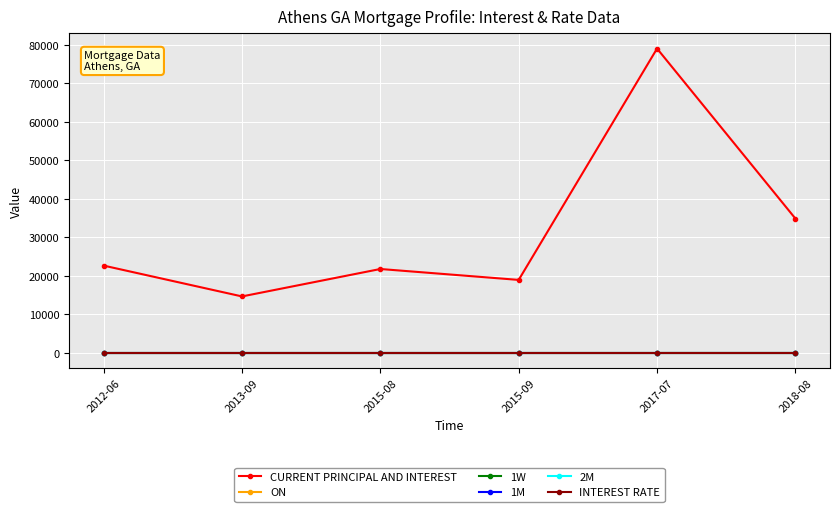

True or false: INTEREST RATE and CURRENT PRINCIPAL AND INTEREST cross at least once.

False